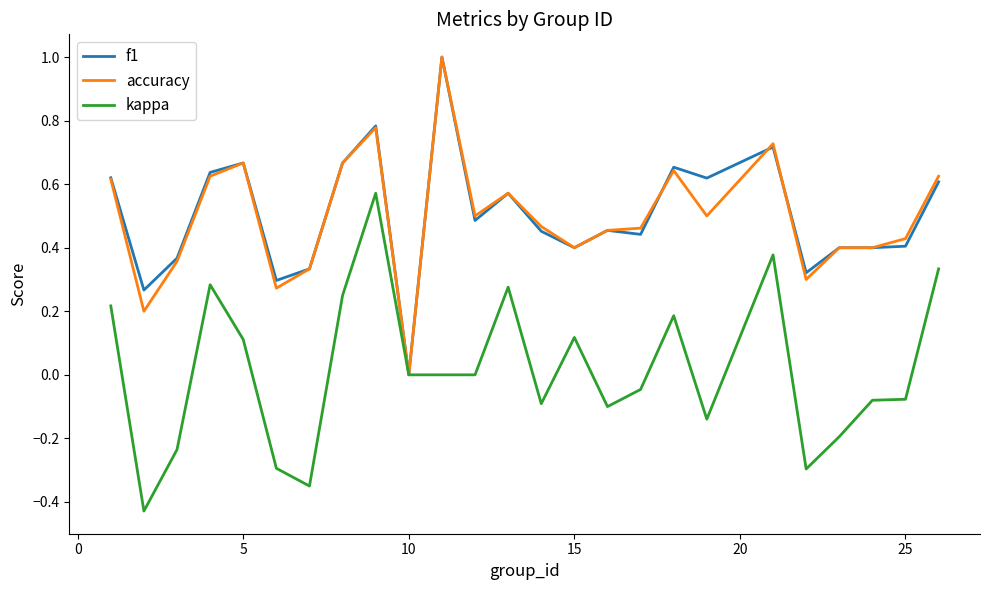

What is the highest value of the accuracy series?

1.0